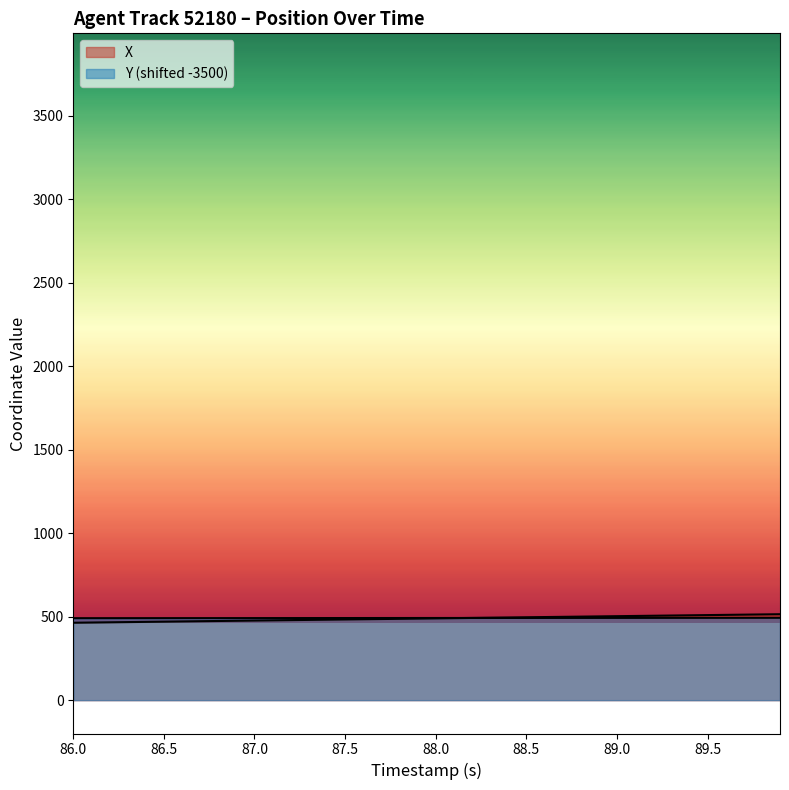

How many lines are shown in the chart?

2